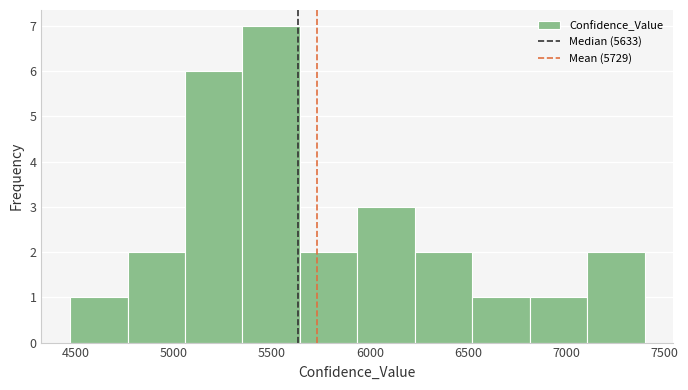

Reading left to right, transcribe this chart: for each bar, give the range it covers on the x-axis and its height. Neither the bar edges nor the heights are printed on the chart, so give them approximately, as read against the axes.

4450 to 4750: 1
4750 to 5050: 2
5050 to 5350: 6
5350 to 5650: 7
5650 to 5950: 2
5950 to 6250: 3
6250 to 6500: 2
6500 to 6800: 1
6800 to 7100: 1
7100 to 7400: 2